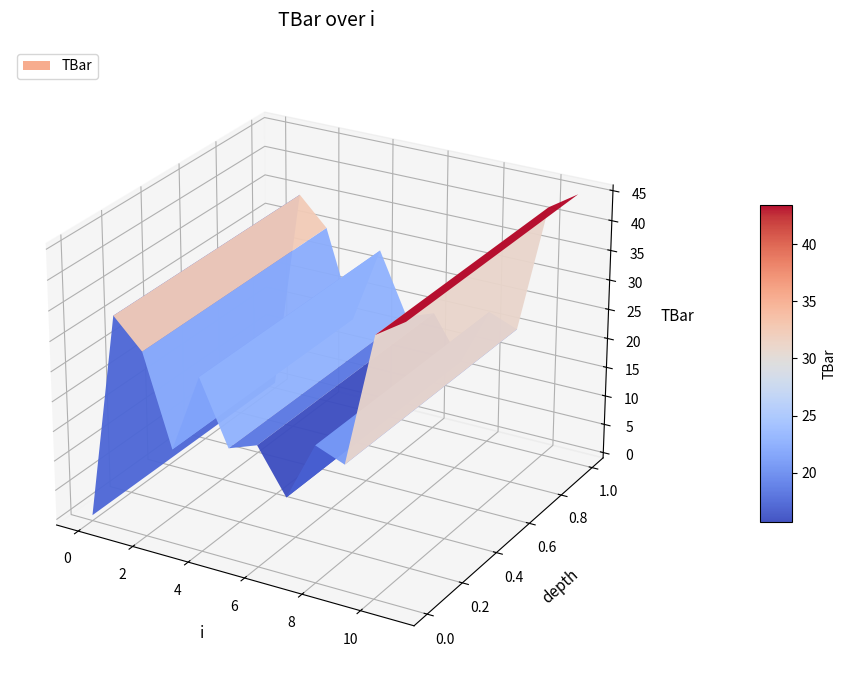

Reading left to right, extract all data points from this chart.

0=0.0	1=34.7	2=30.0	3=15.0	4=28.2	5=17.7	6=19.4	7=12.0	8=21.9	9=20.0	10=41.8	11=45.0